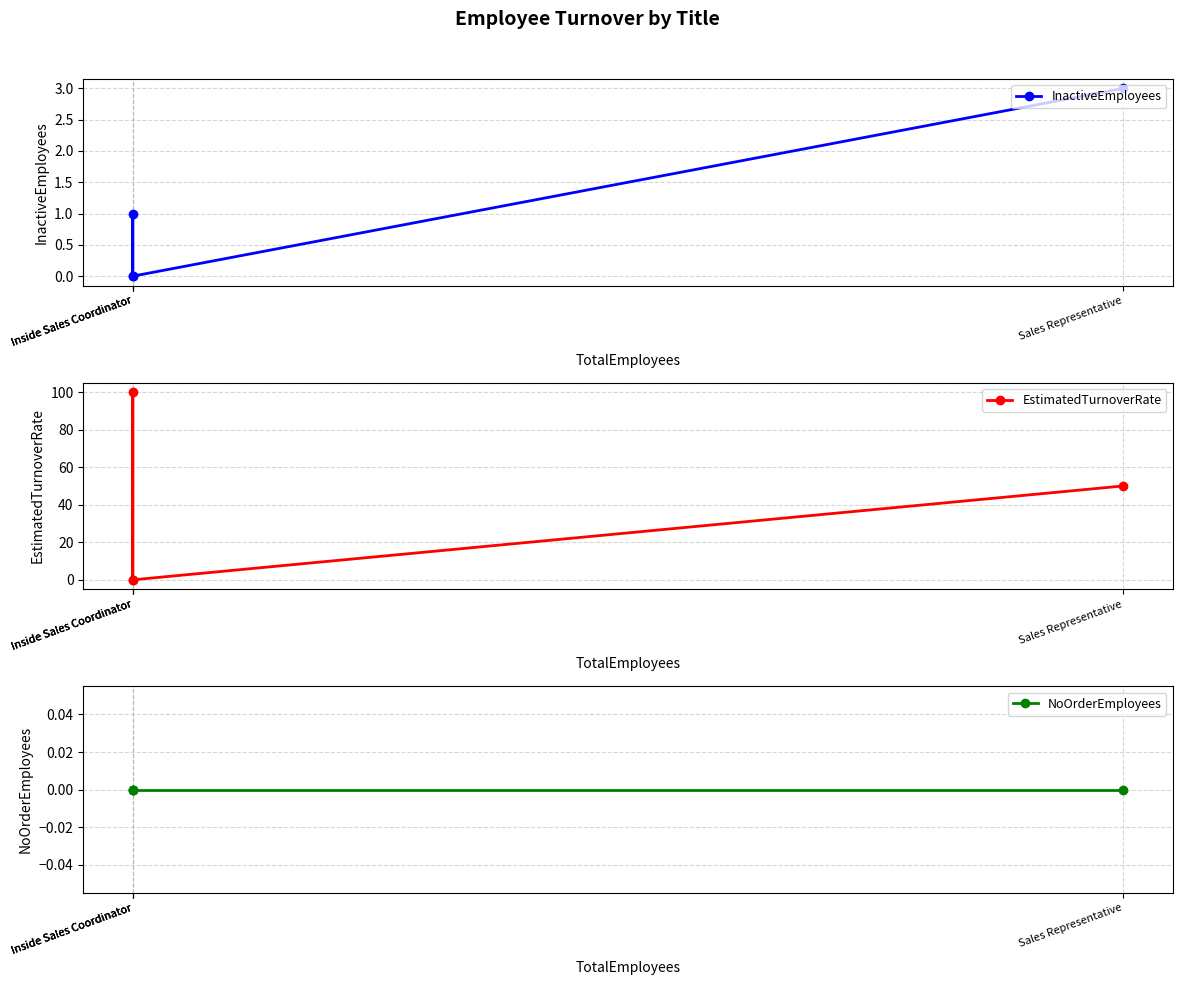

Which series has the largest total across all categories?

EstimatedTurnoverRate